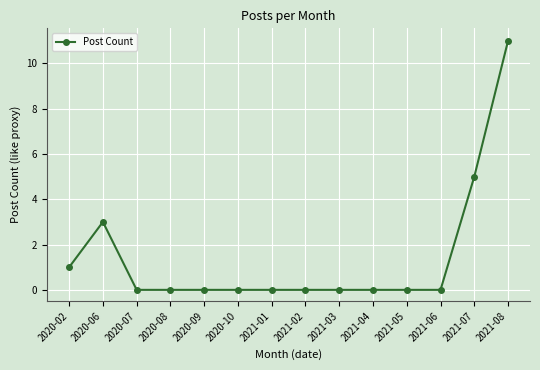

Reading left to right, transcribe all the data shown in this chart.

2020-02=1	2020-06=3	2020-07=0	2020-08=0	2020-09=0	2020-10=0	2021-01=0	2021-02=0	2021-03=0	2021-04=0	2021-05=0	2021-06=0	2021-07=5	2021-08=11